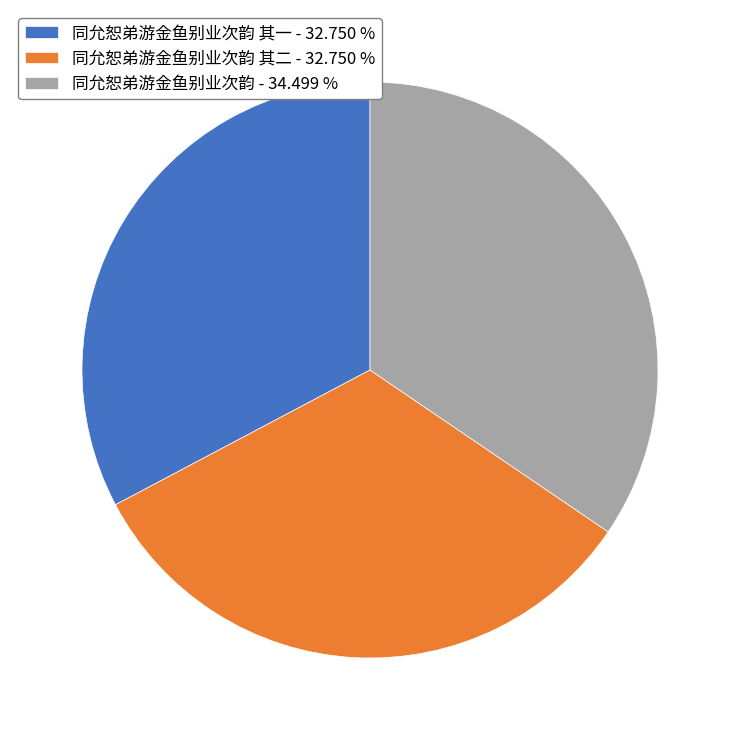

What is the largest slice in the pie chart?

同允恕弟游金鱼别业次韵 - 34.499 %